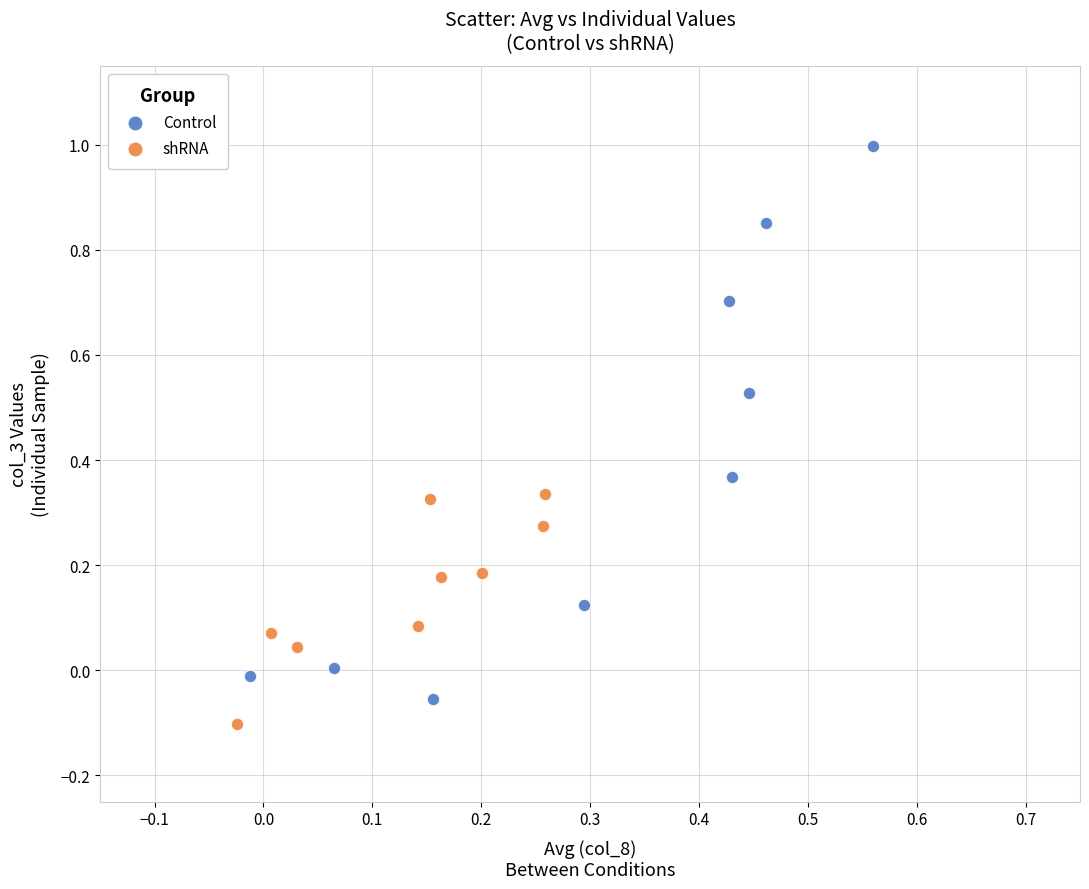

Which series contains the highest Y value?

Control